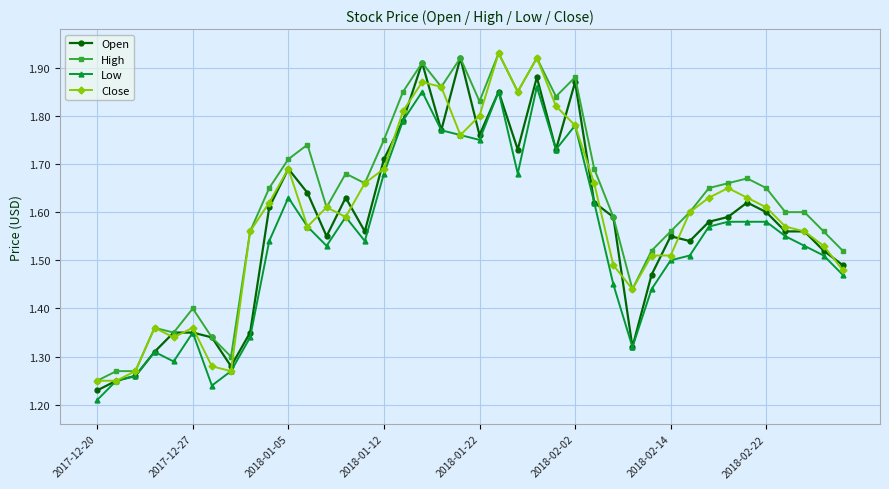

Does the chart have visible grid lines?

Yes